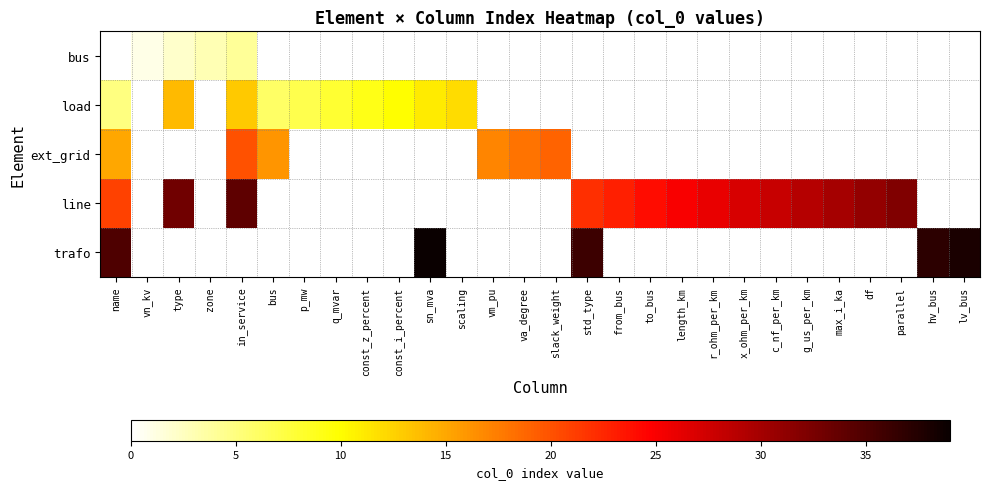

At which category is the sum across all series the highest?

name